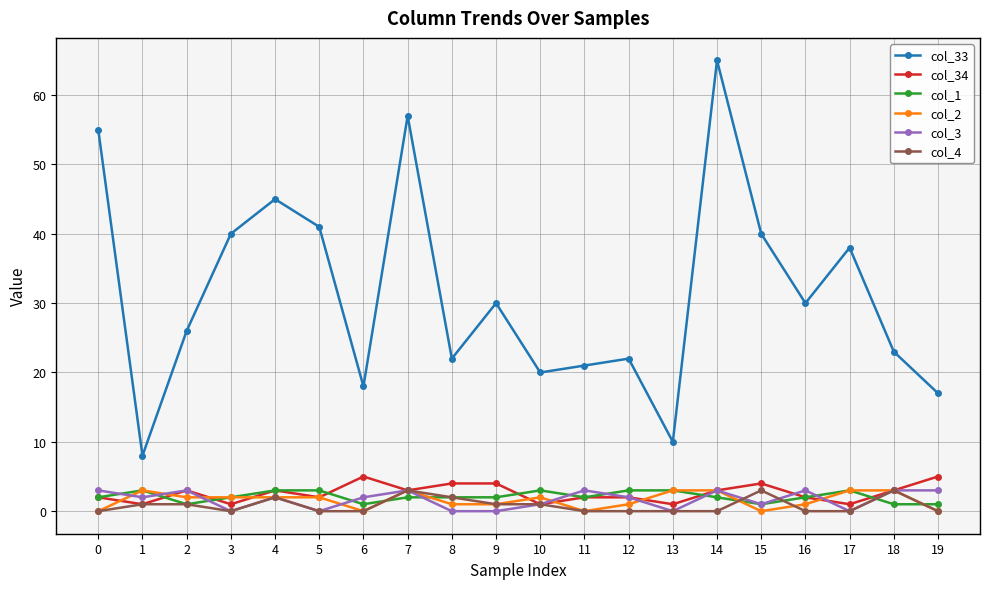

At which category is the sum across all series the highest?

14